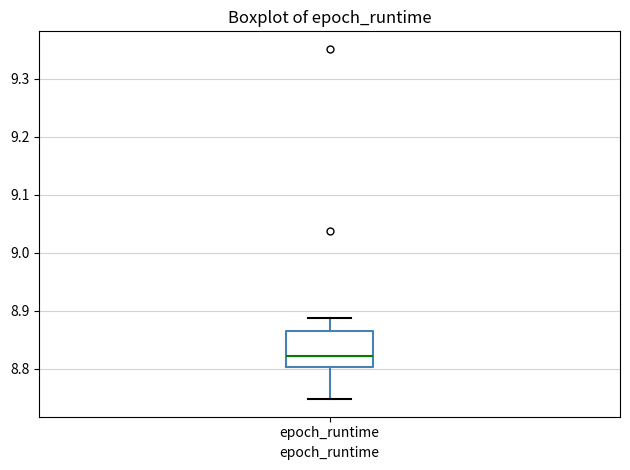

Transcribe this box plot: give where the median line is, the range the box spans, and where the two whiskers end, as read against the y-axis. The values are not printed on the chart, so give them approximately, as read against the axis.

median 8.82, box 8.80 to 8.87, whiskers 8.75 to 8.89